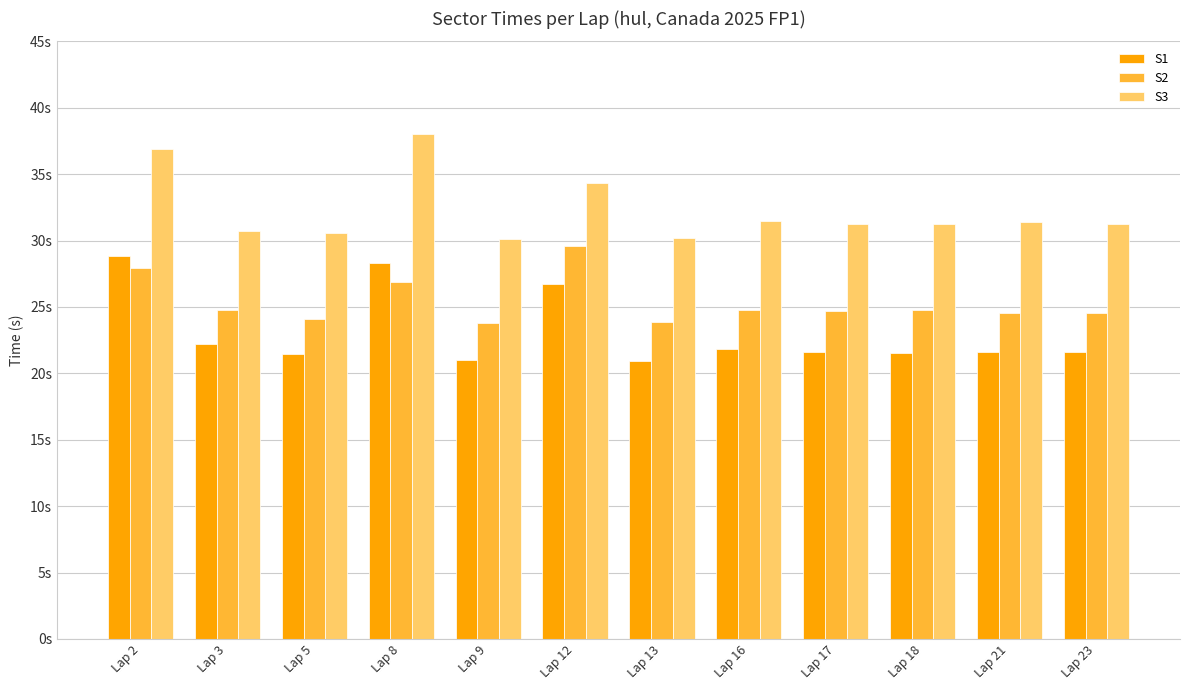

Are the bars grouped side by side (vs. stacked)?

Yes